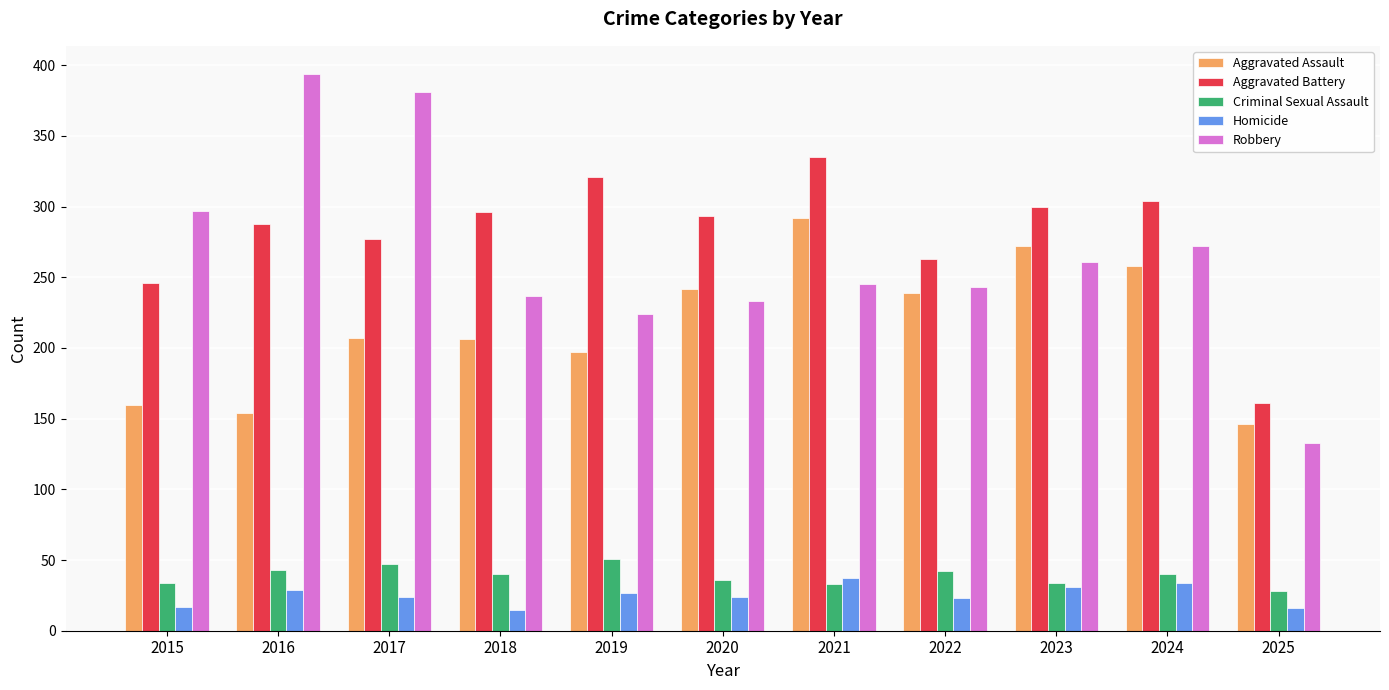

At how many categories does at least one series exceed 181?

10